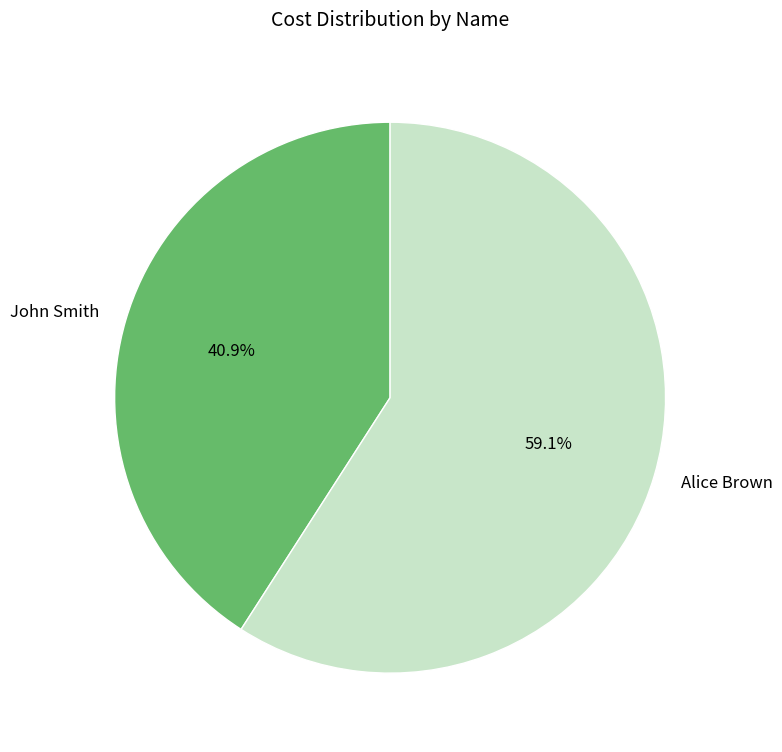

What is the largest slice in the pie chart?

Alice Brown